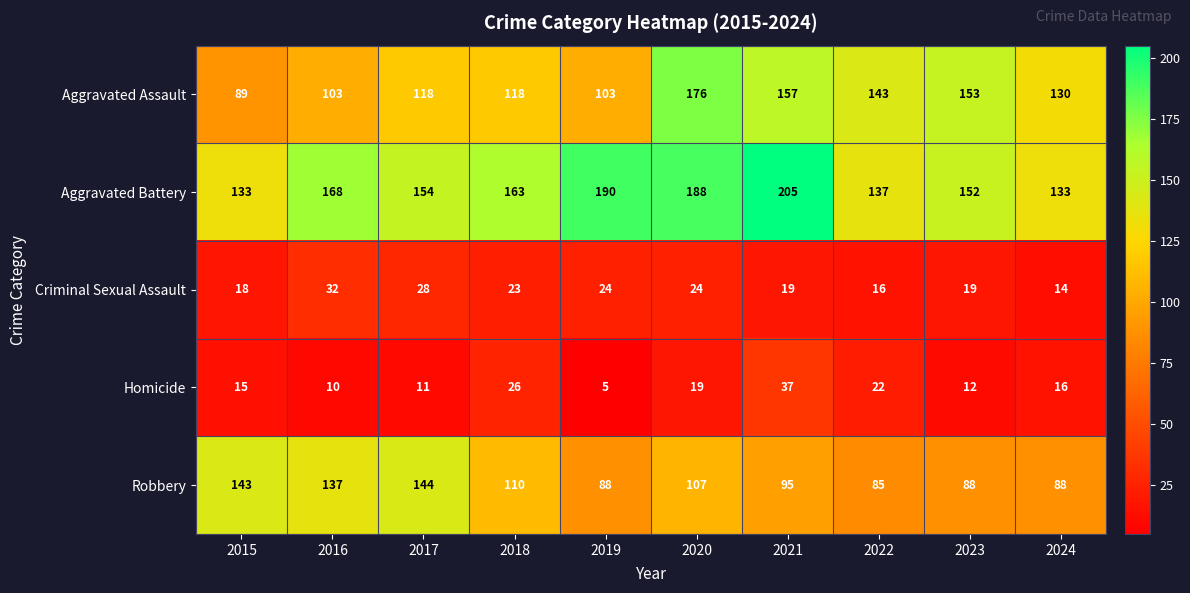

Is it true that Criminal Sexual Assault equals 32 at 2016?

True